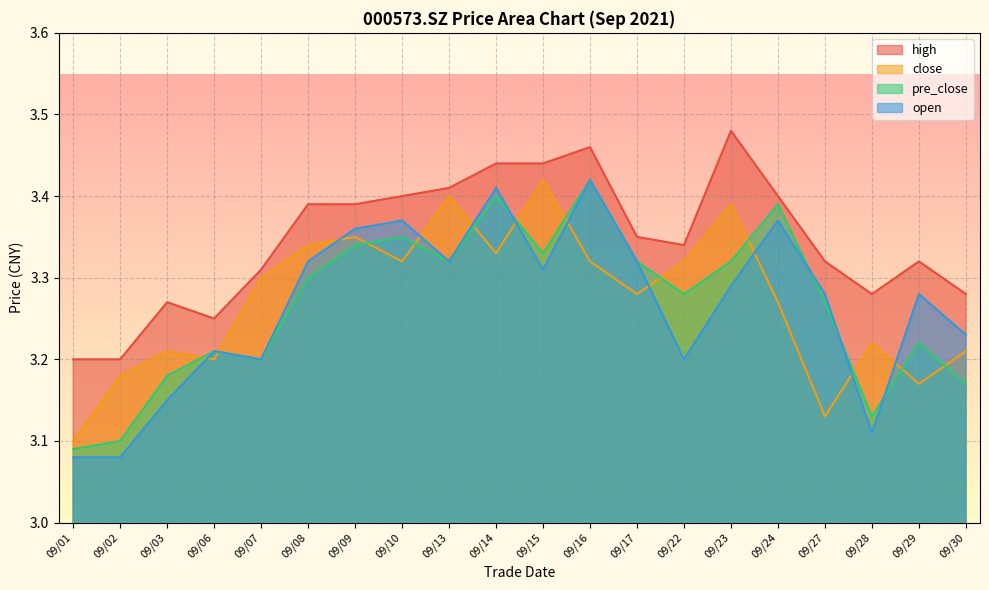

Is it true that high equals 4.7 at 09/09?

False